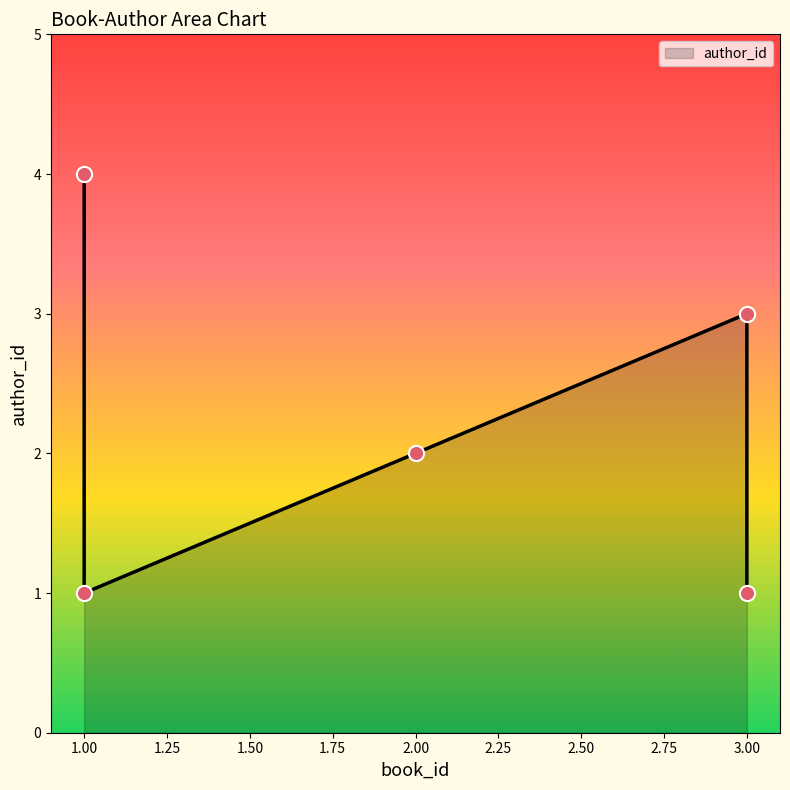

Which has a higher value, 3 or 1?

3